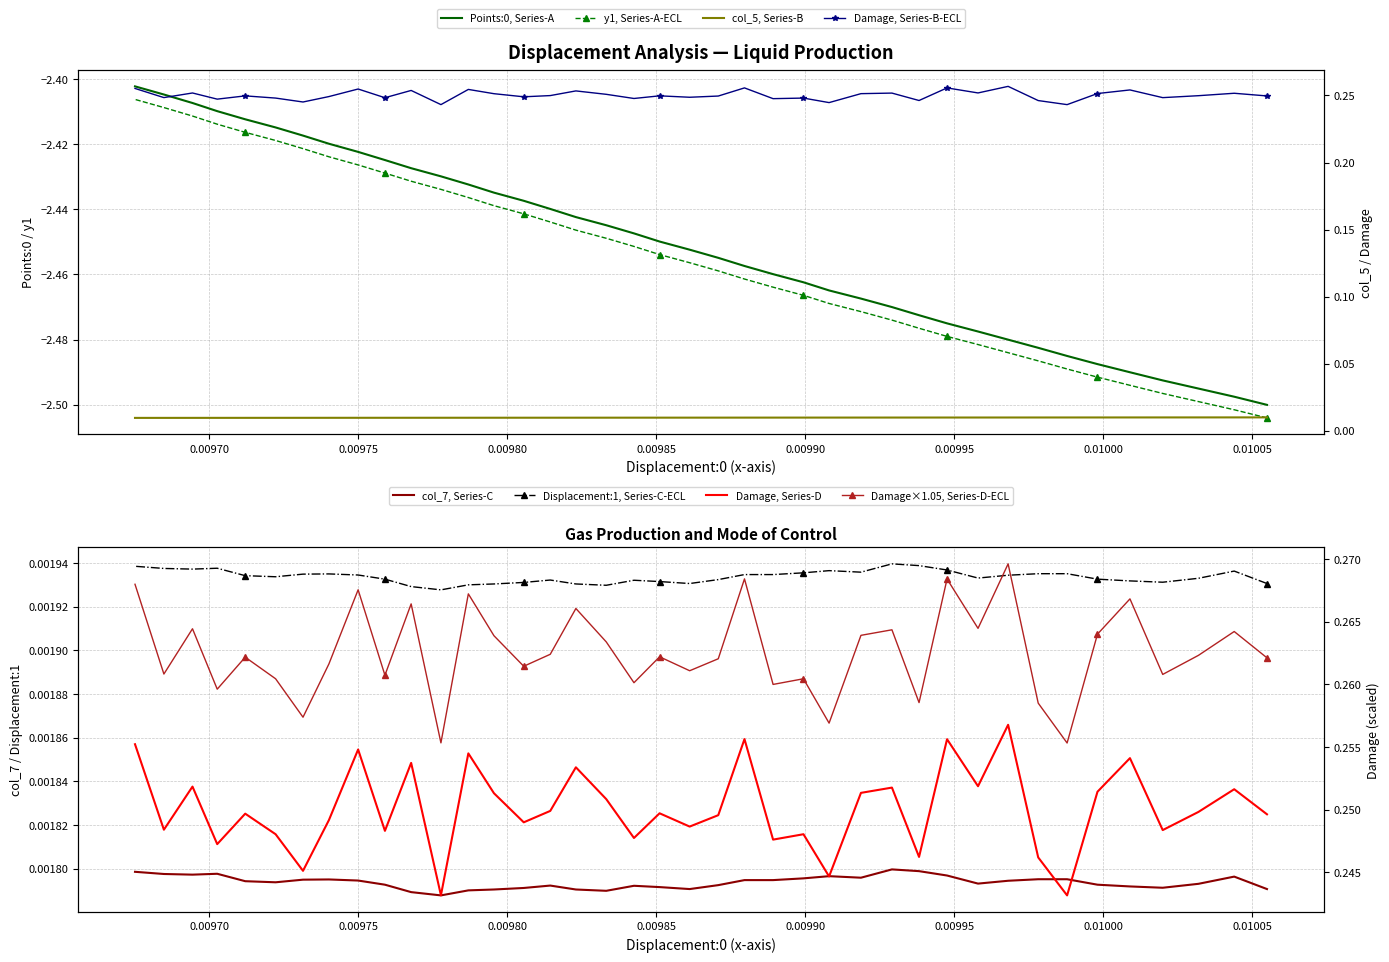

What is the average value of the Points:0 series?

-2.5